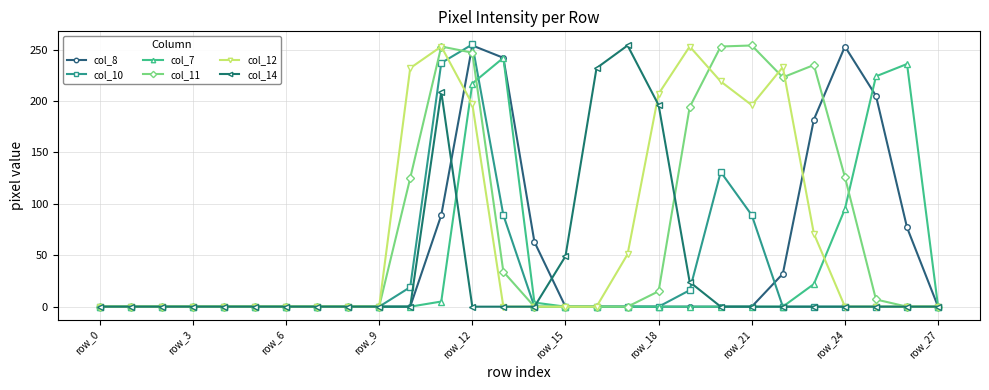

True or false: col_12 has more than 1 interior local peaks.

True